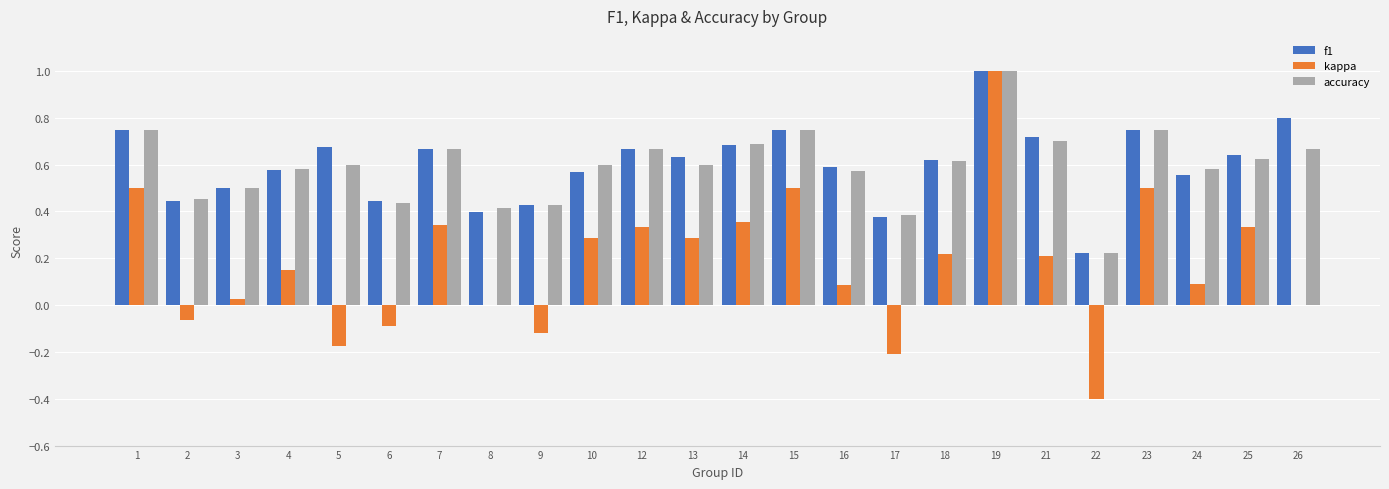

Between 4 and 22, which series saw the biggest shift?

kappa